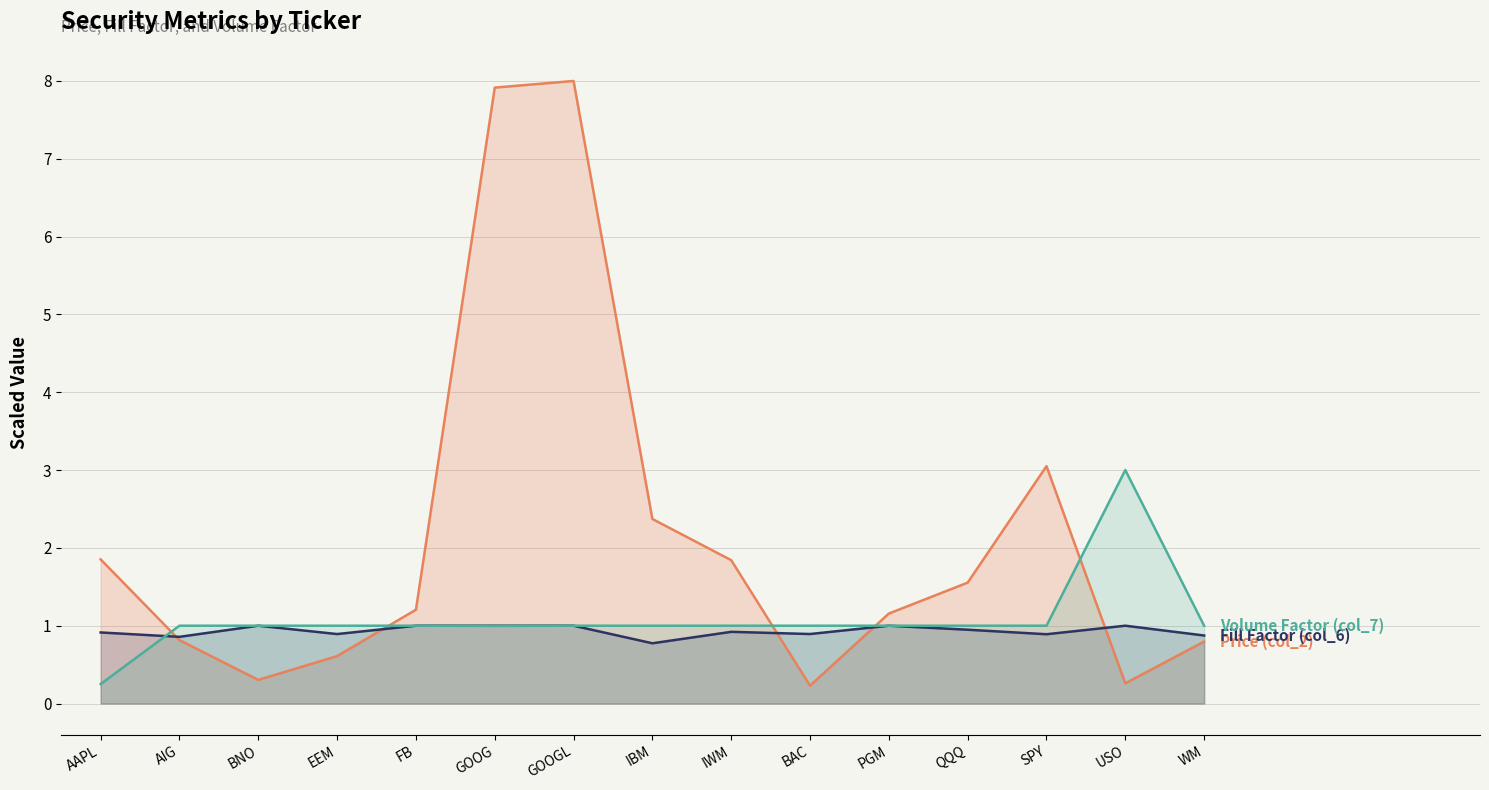

Which category has the lowest value in the Fill Factor (col_6) series?

IBM